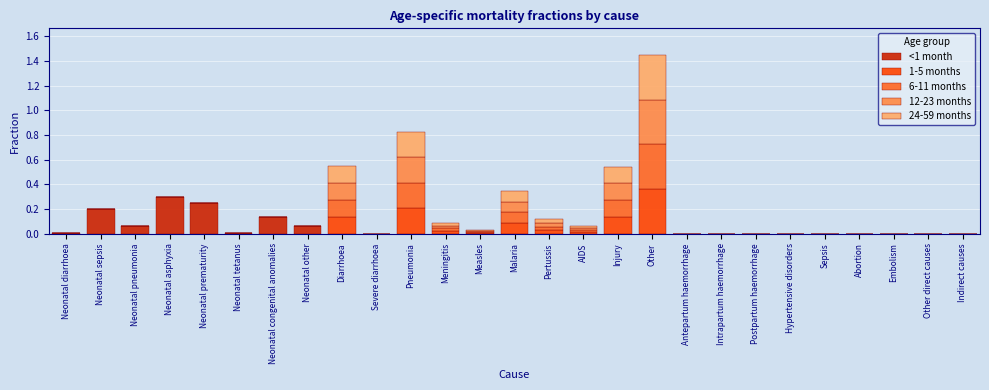

What is the maximum value for <1 month?

0.3